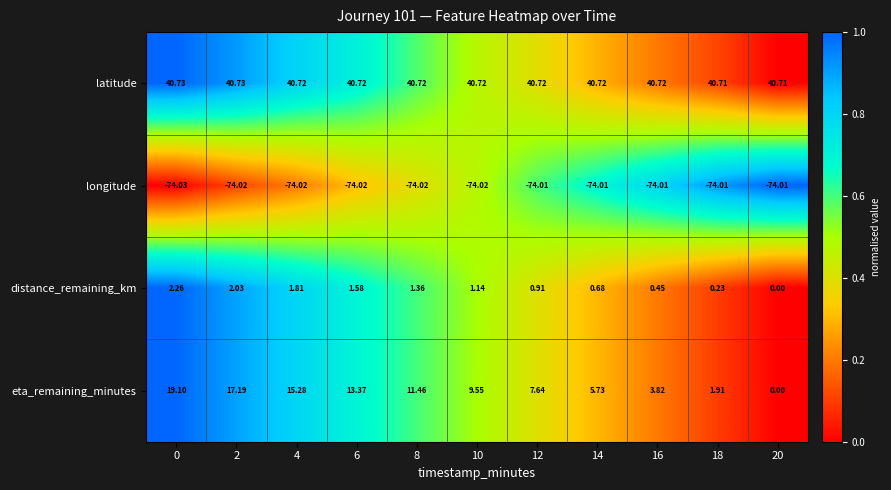

Between 2 and 14, which series saw the biggest shift?

eta_remaining_minutes